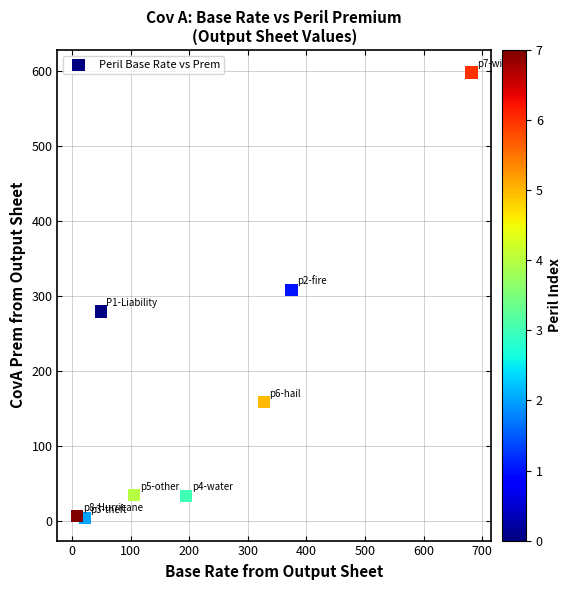

What is the average Y value?

177.4